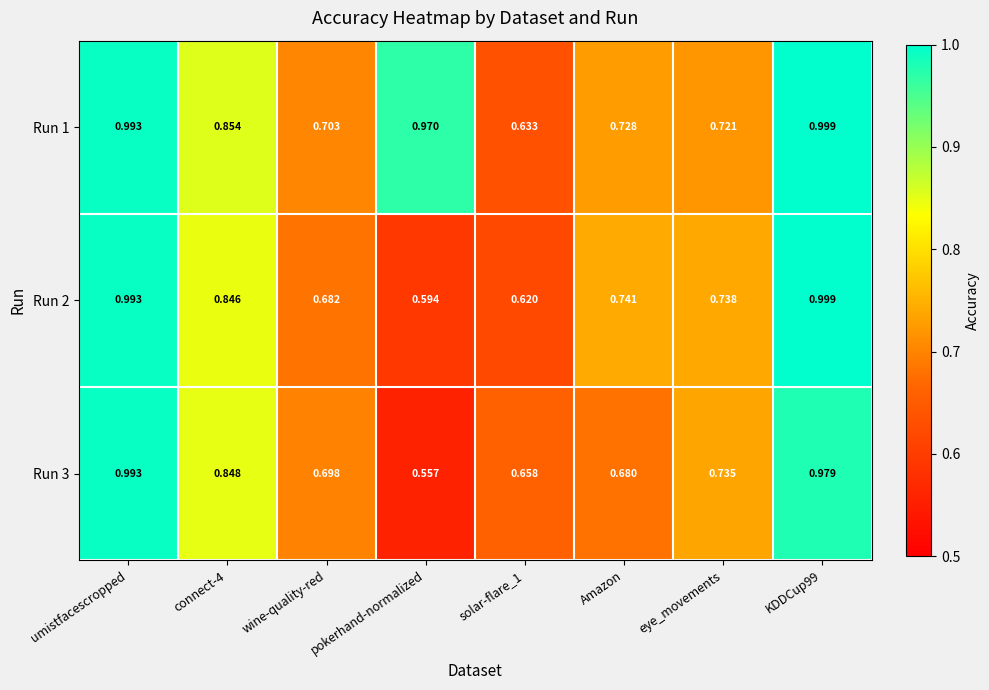

Which category has the lowest value in the Run 2 series?

pokerhand-normalized